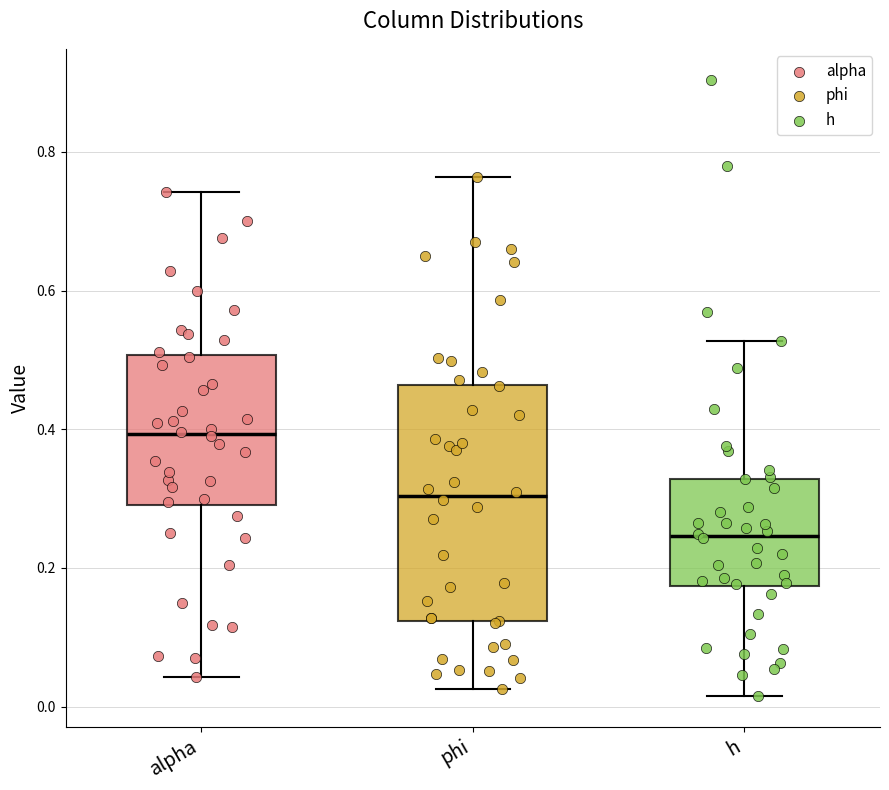

Where does the upper whisker of the box for phi end on the y-axis? The values are not printed on the chart, so give them approximately, as read against the axis.

0.76